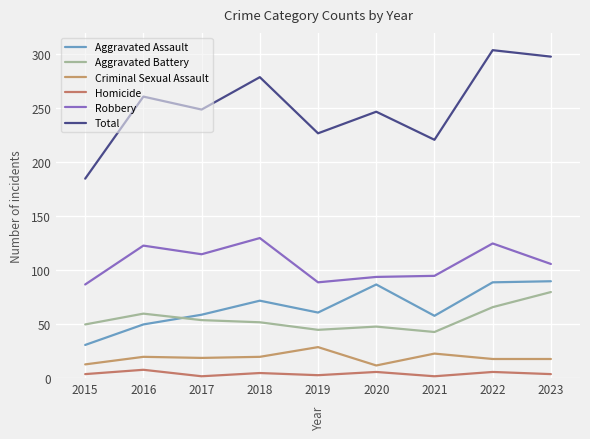

What value does the Robbery series have at 2020, to the nearest 10?

90